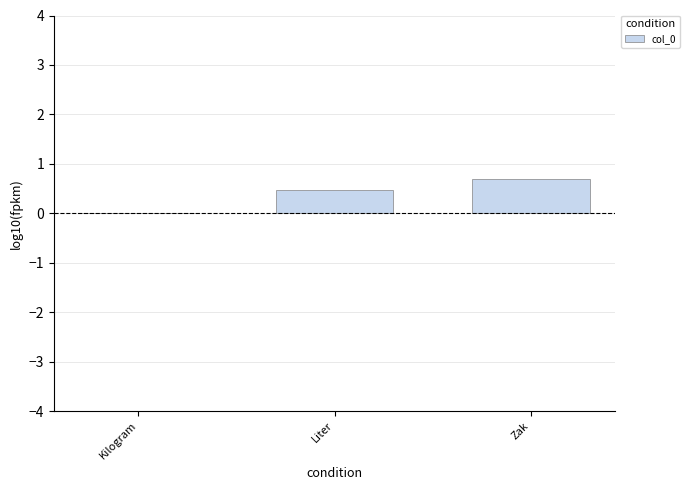

What is the approximate value at Zak?

0.7